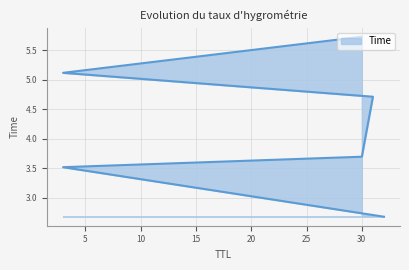

Reading right to left, list all the values displayed in this chart.

30=5.7	3=5.1	31=4.7	30=3.7	3=3.5	32=2.7